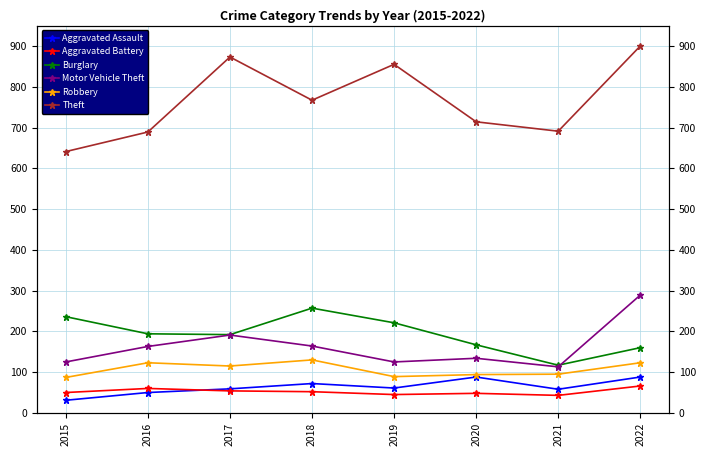

How many lines are shown in the chart?

6